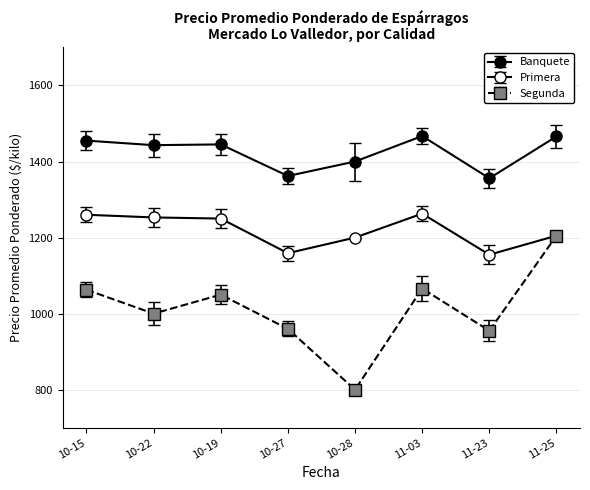

What is the lowest value of the Primera series?

1155